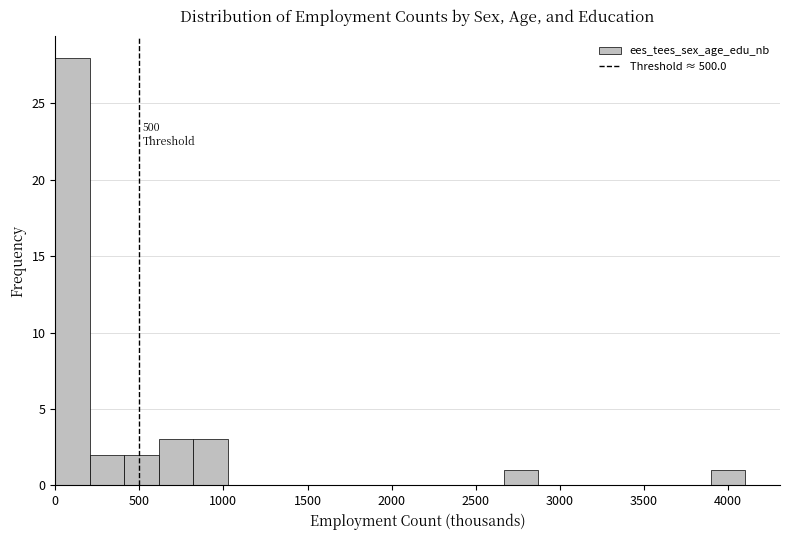

Over which range of the x-axis is the bar tallest?

0 to 200